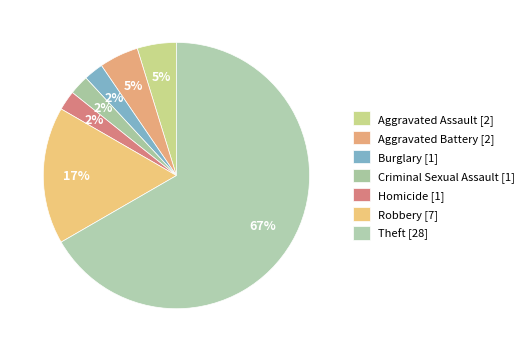

How much of the chart is everything except Criminal Sexual Assault?

97.6%